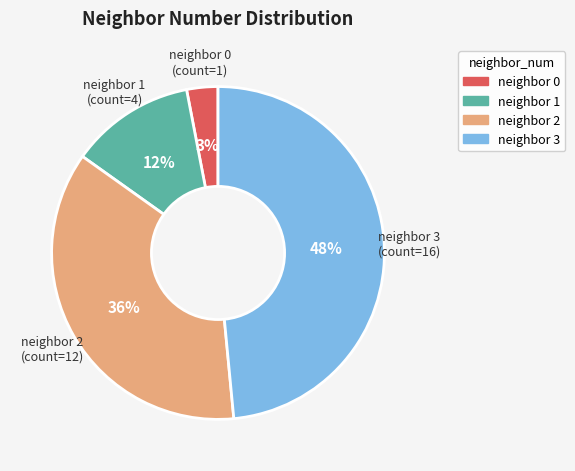

To the nearest percent, what is the average slice percentage?

25%